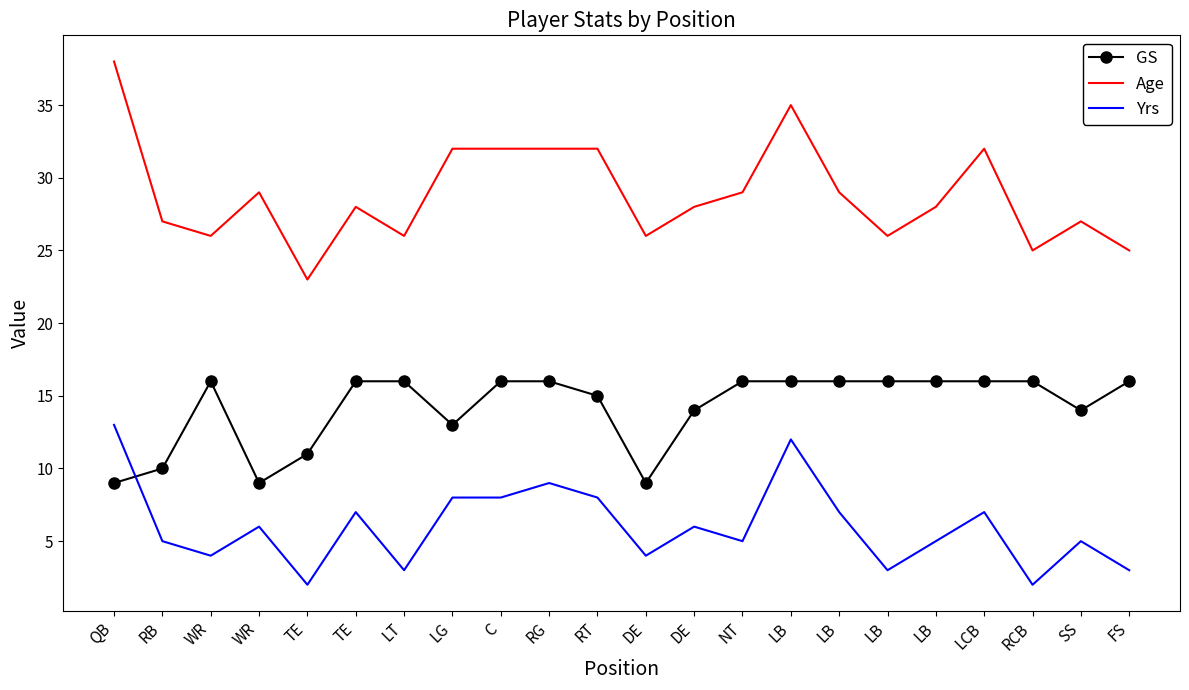

What is the maximum value shown in the chart?

38